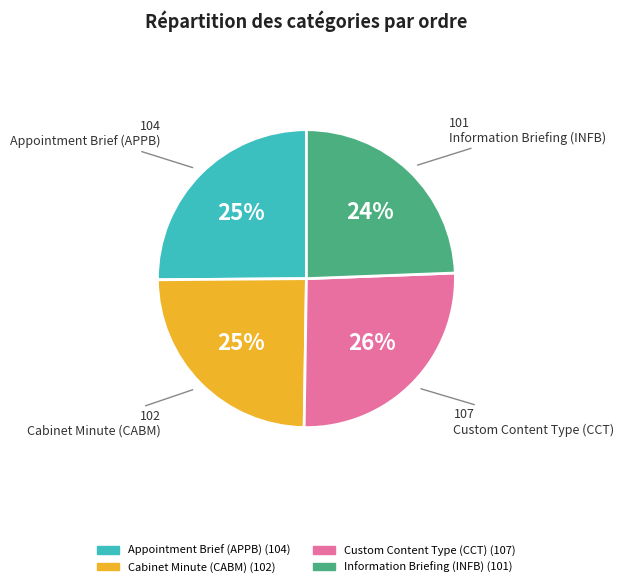

Combined, do Custom Content Type (CCT) and Cabinet Minute (CABM) account for over 50%?

Yes